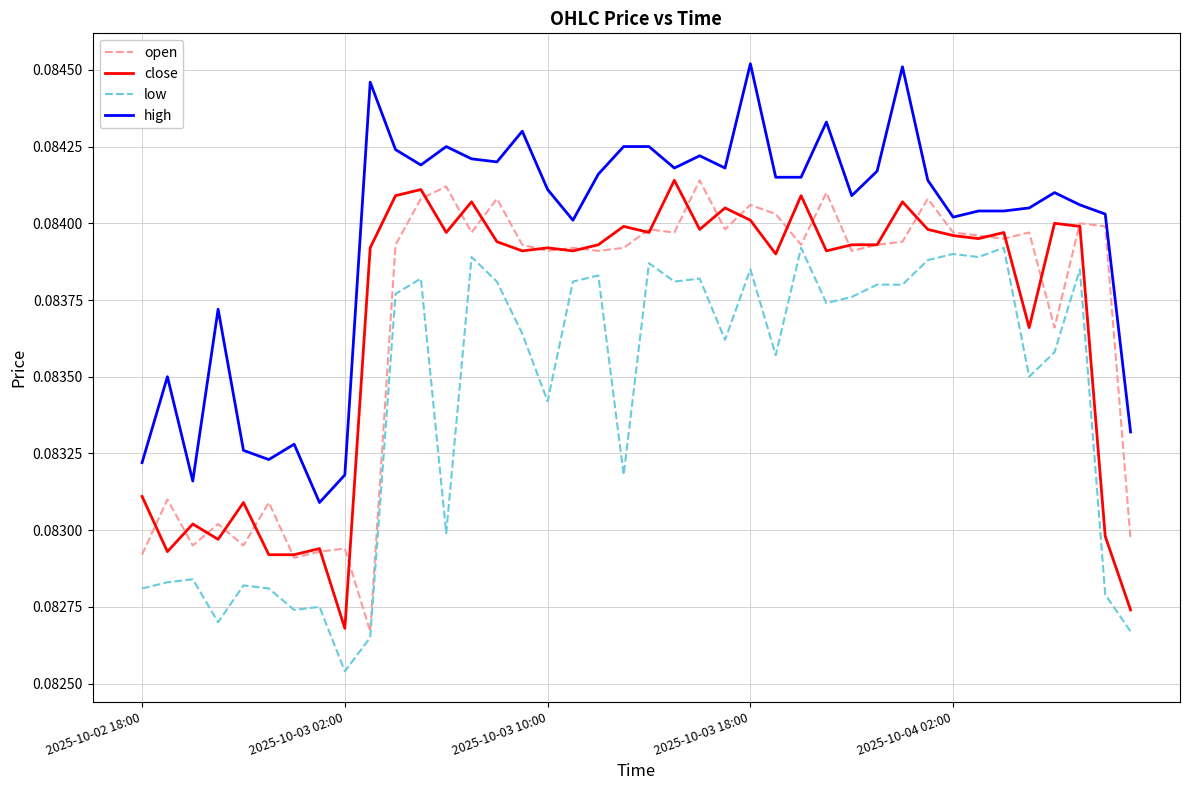

True or false: low and high cross at least once.

False